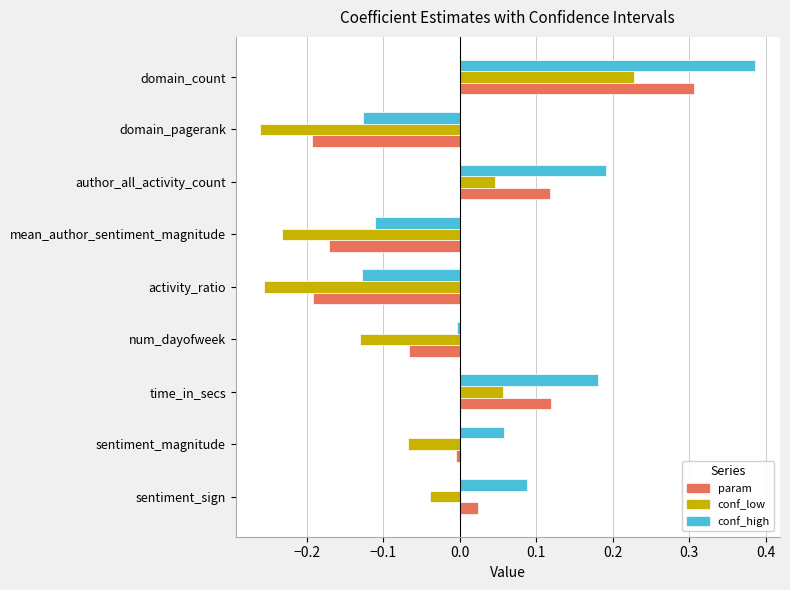

Which category has the highest value in the param series?

domain_count